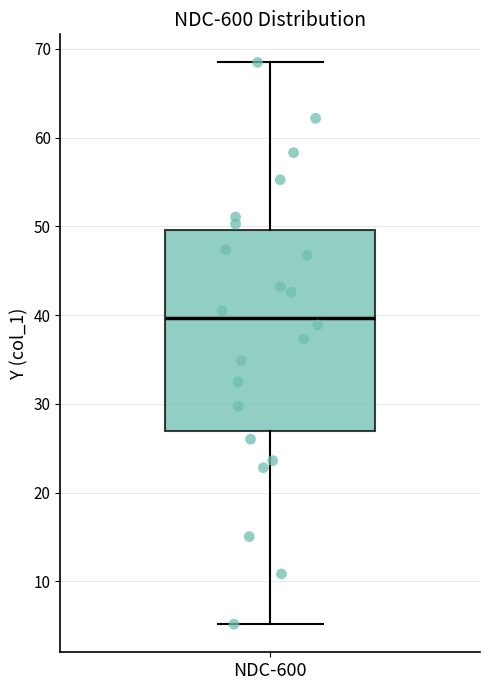

Read this box plot against the y-axis: the position of the median line, the range covered by the box, and the ends of both whiskers. The values are not printed on the chart, so give them approximately, as read against the axis.

median 40, box 27 to 50, whiskers 5 to 68